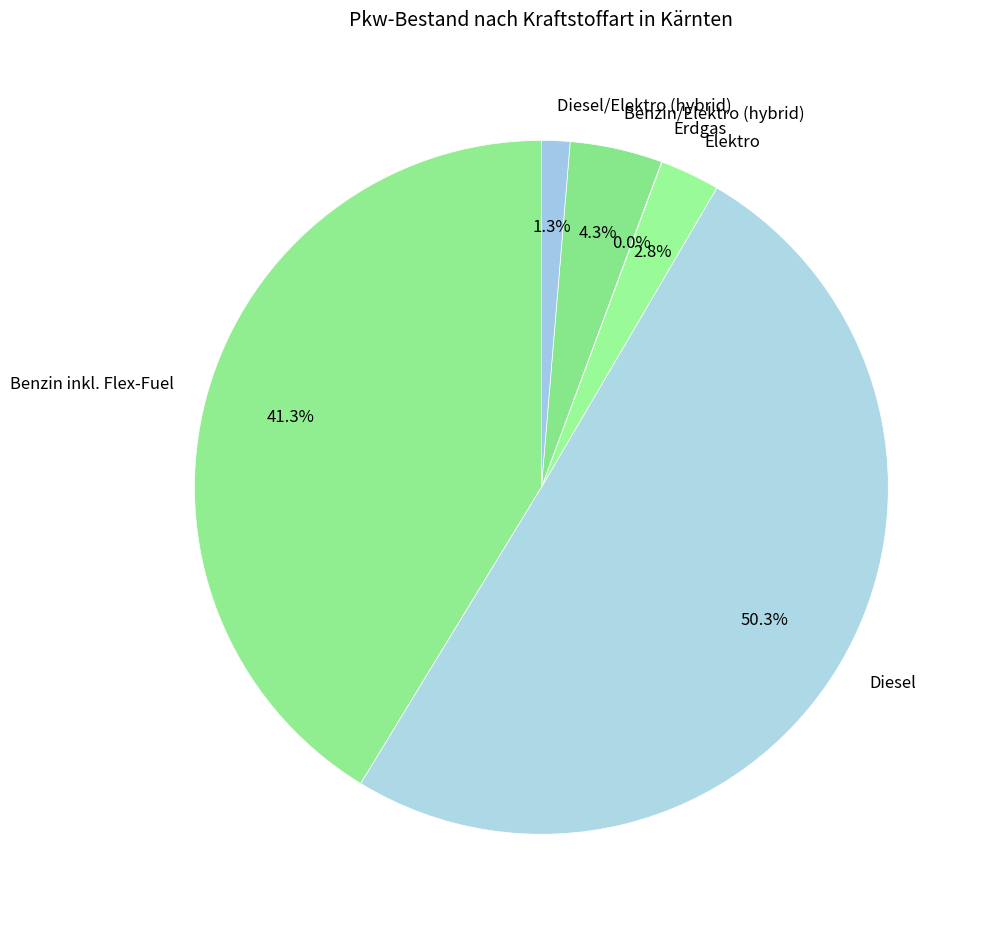

Which slice is the largest?

Diesel